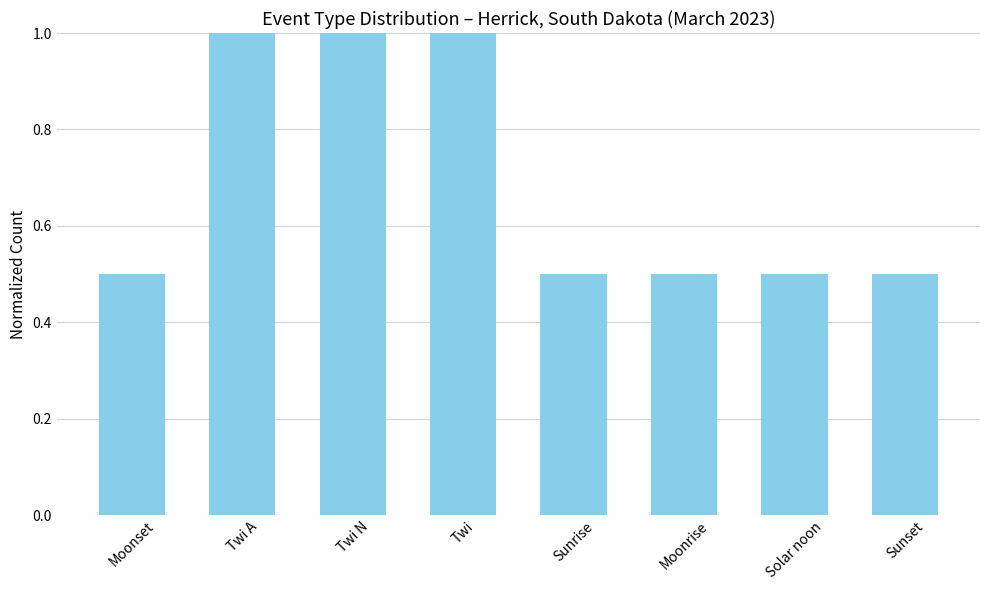

Reading right to left, list all the values displayed in this chart.

Sunset=0.5	Solar noon=0.5	Moonrise=0.5	Sunrise=0.5	Twi=1.0	Twi N=1.0	Twi A=1.0	Moonset=0.5